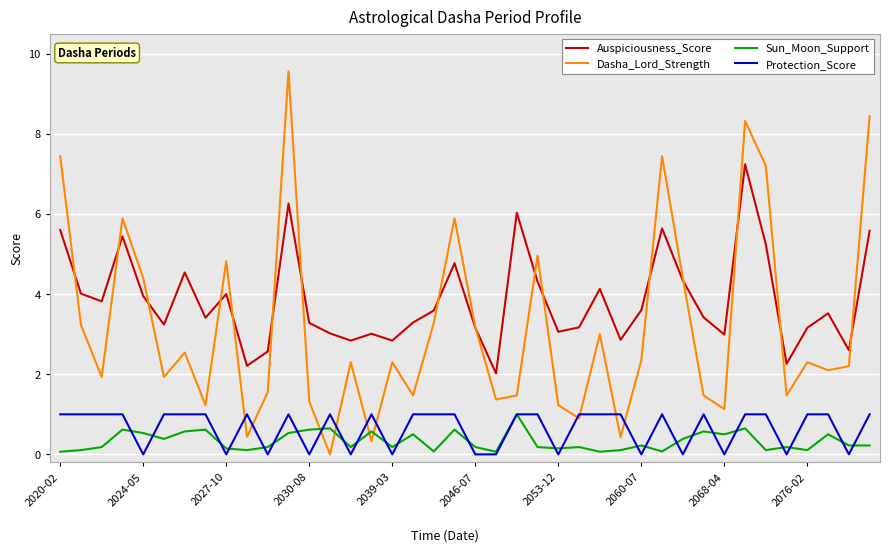

In Auspiciousness_Score, how many points are higher than both neighbors (excluding endpoints)?

11